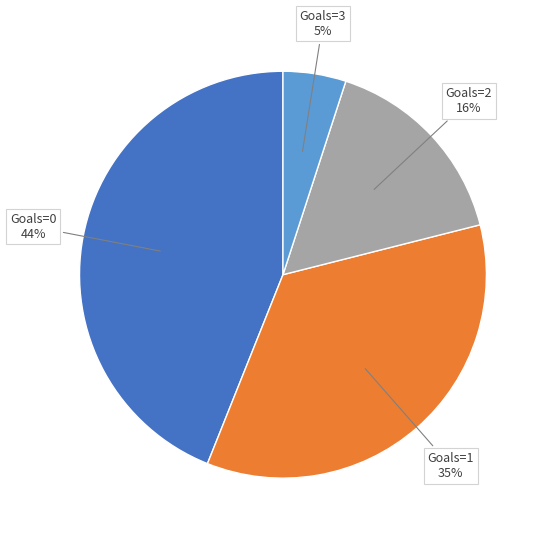

Is there any slice that represents more than half of the pie?

No